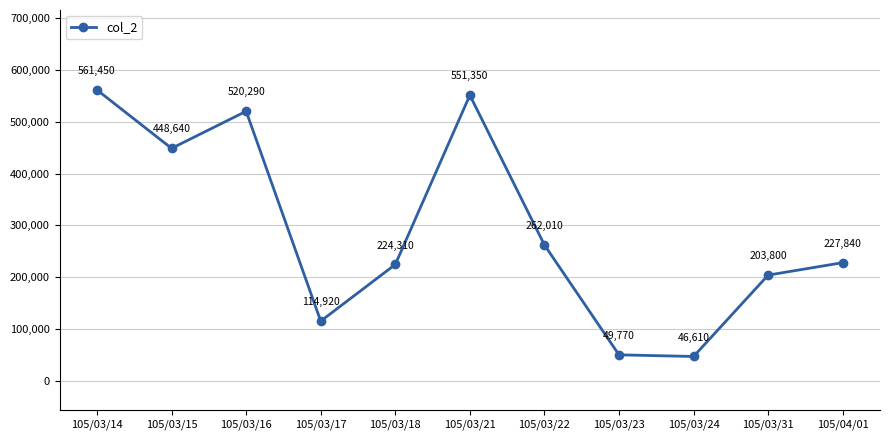

What is the maximum value shown in the chart?

561450